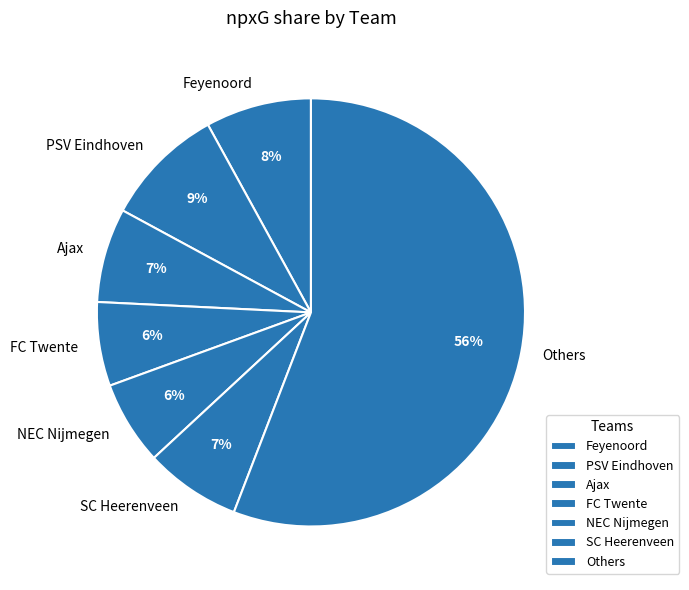

Which category has the biggest portion of the pie?

Others